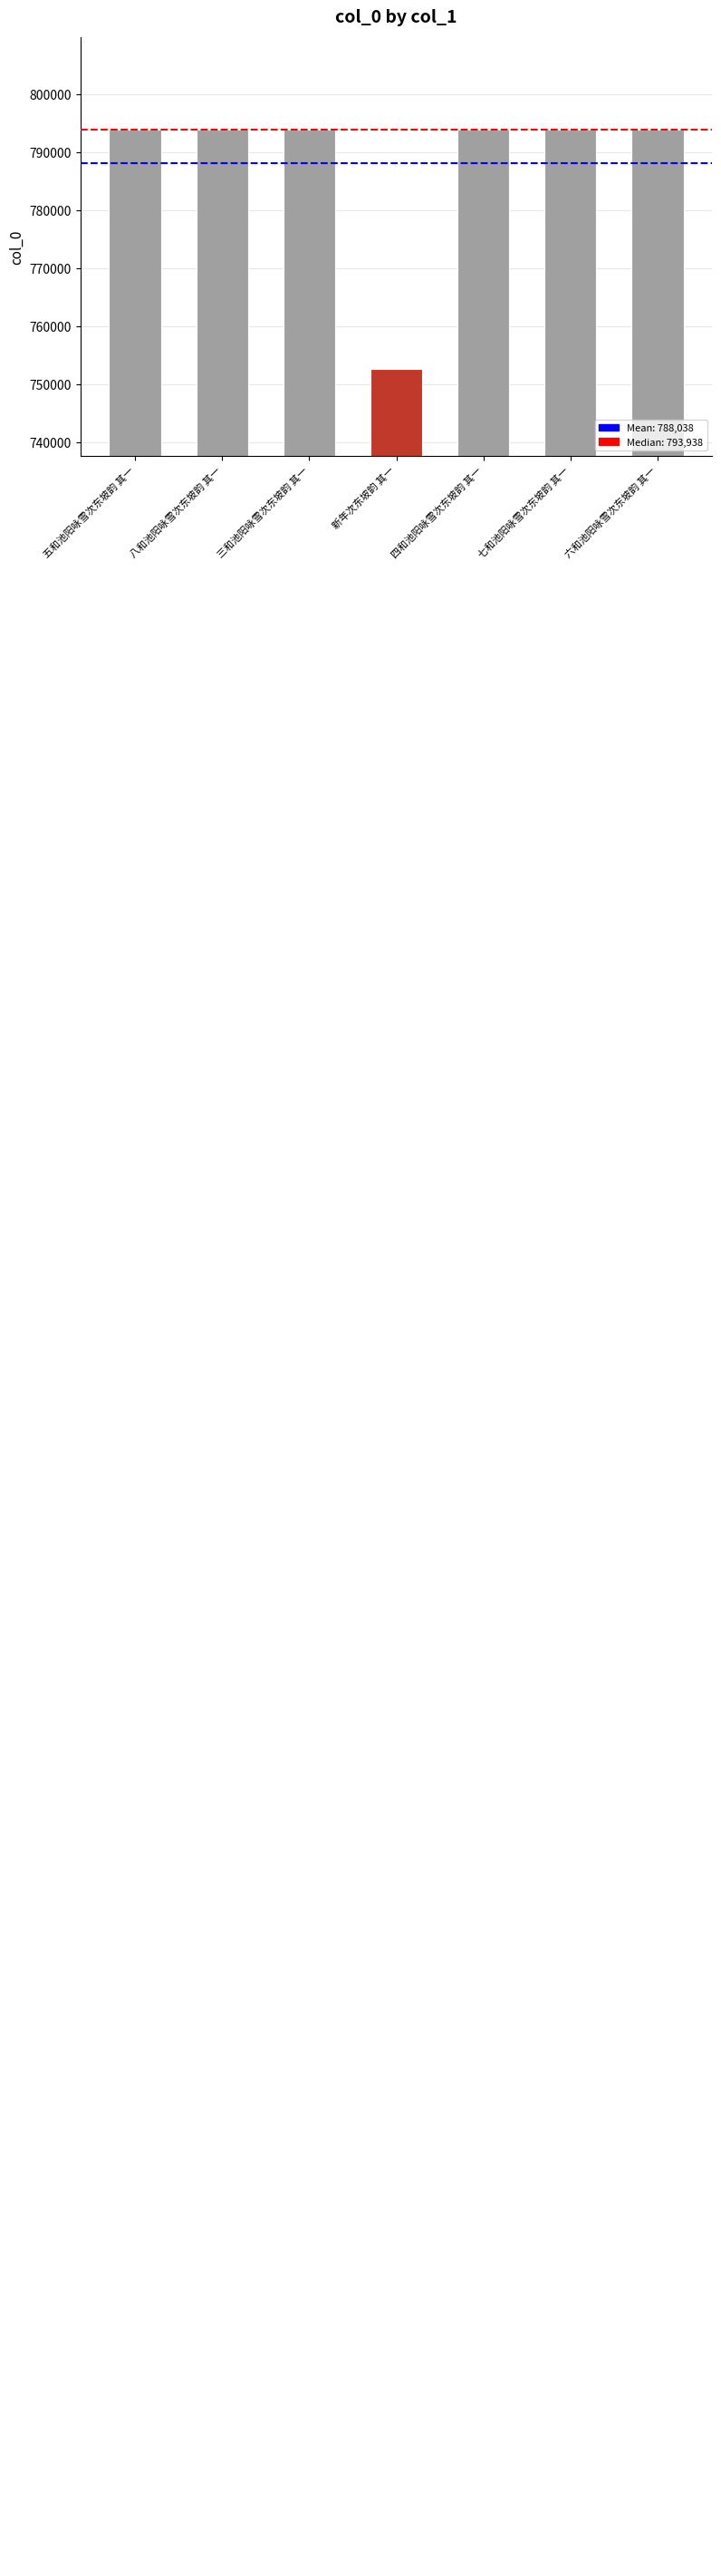

Rank the categories by value from highest to lowest.

八和池阳咏雪次东坡韵 其一, 七和池阳咏雪次东坡韵 其一, 六和池阳咏雪次东坡韵 其一, 五和池阳咏雪次东坡韵 其一, 四和池阳咏雪次东坡韵 其一, 三和池阳咏雪次东坡韵 其一, 新年次东坡韵 其一